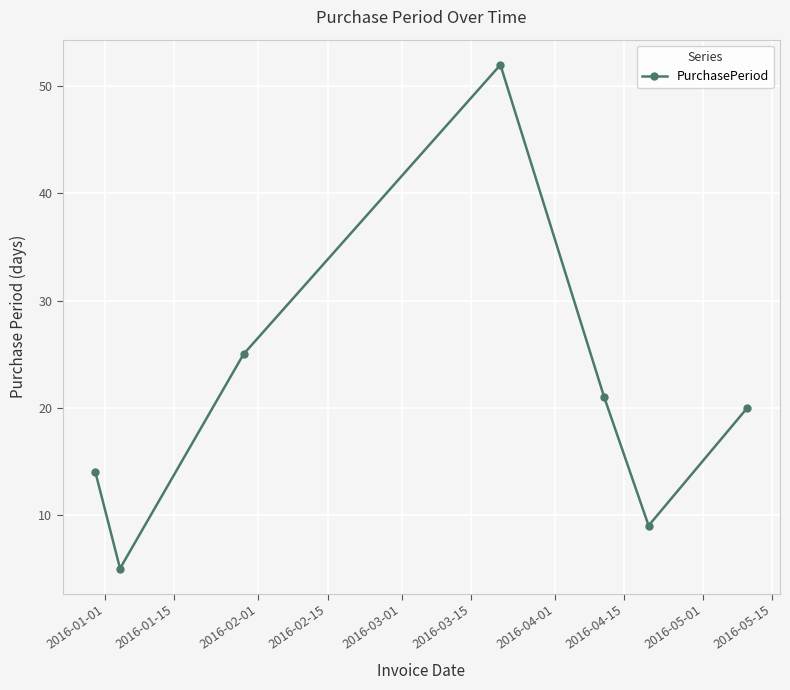

How many values are below 20?

3